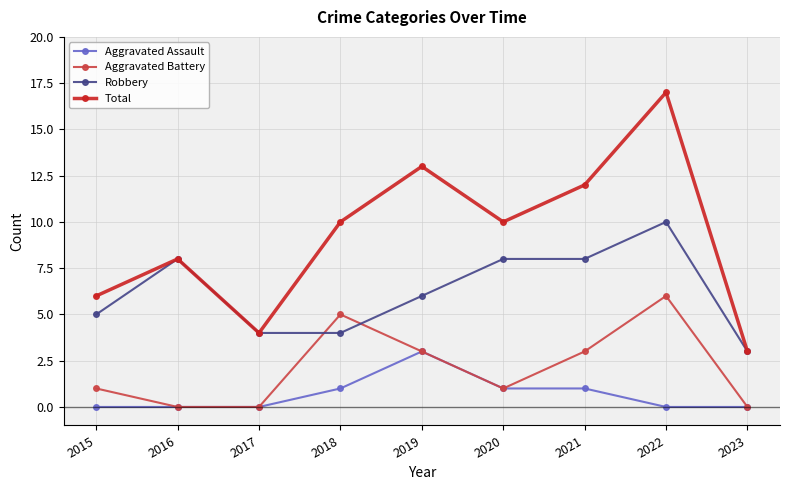

True or false: Total has more than 1 interior local peaks.

True